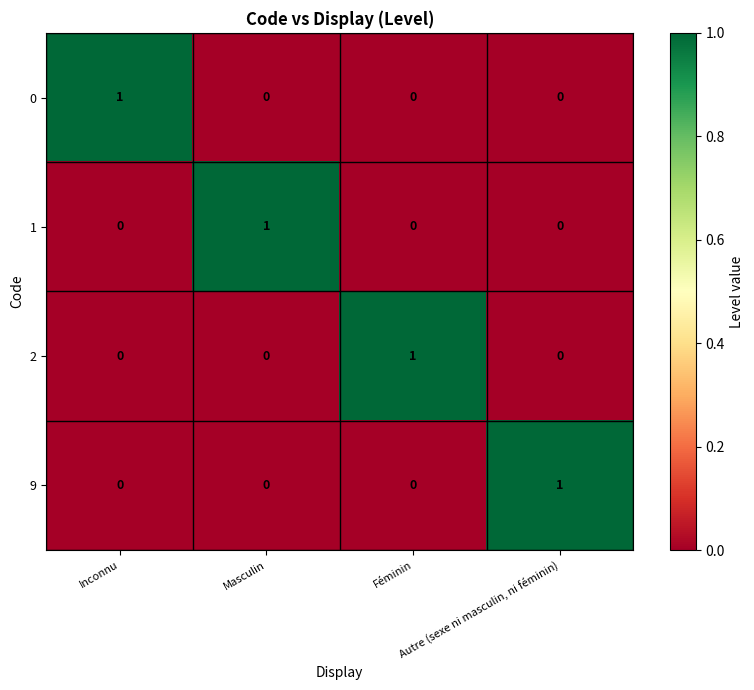

How many 1 values are between 0 and 1?

4